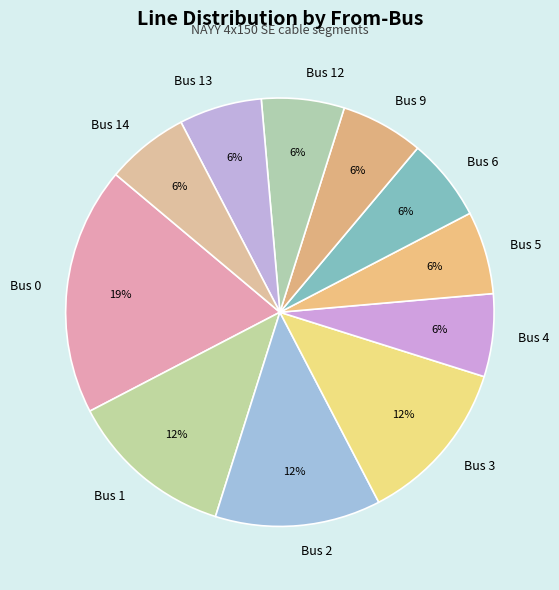

Do Bus 12 and Bus 3 together represent more than half of the pie?

No